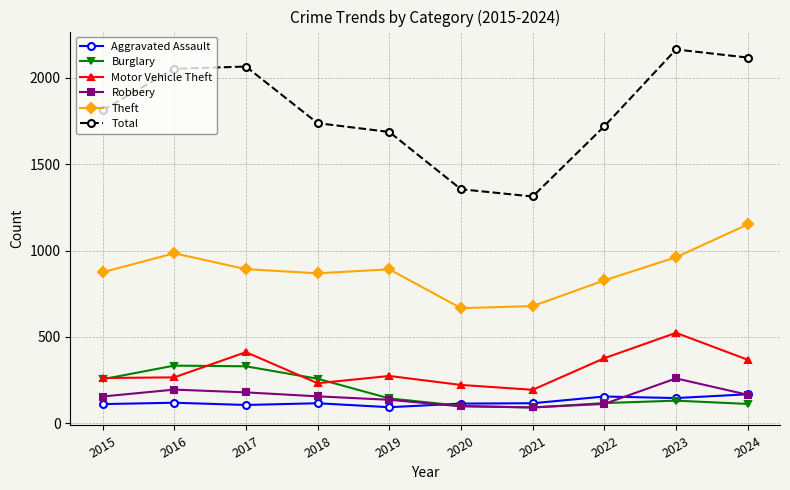

What is the minimum value for Total?

1313